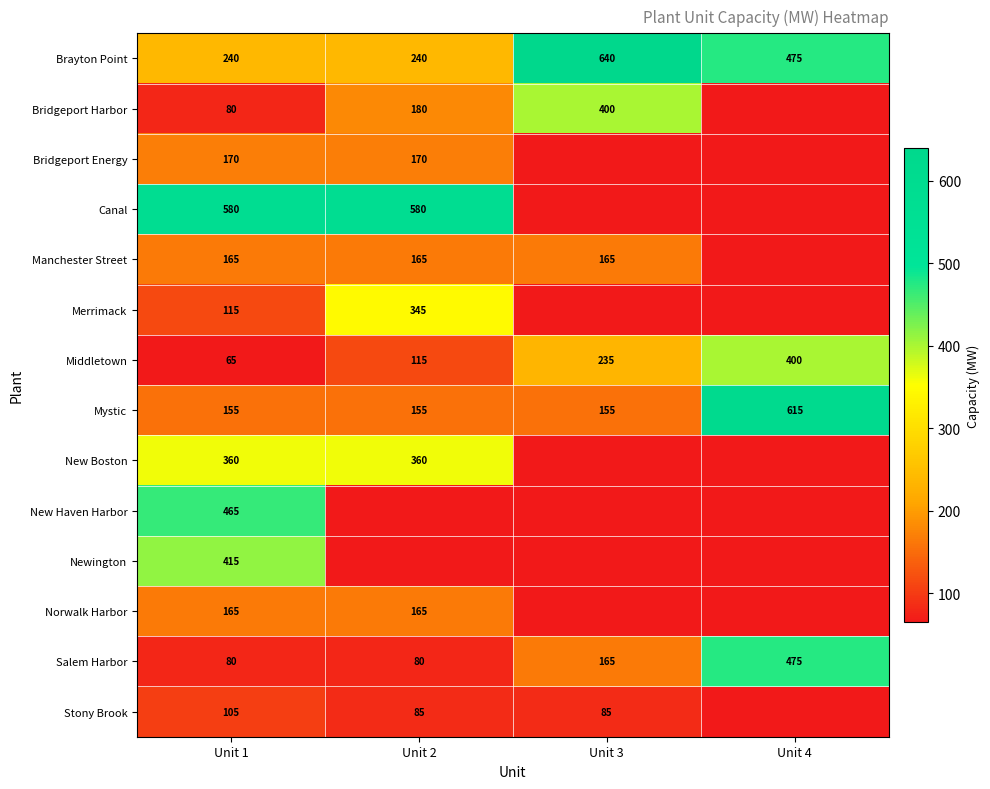

True or false: Brayton Point has a value of 646 at Unit 4.

False